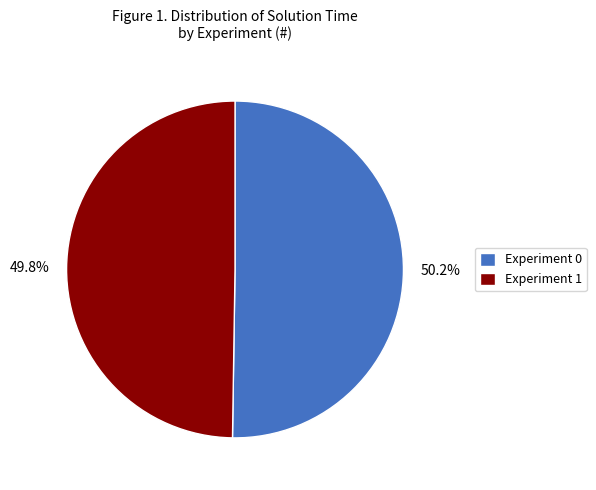

Count the number of slices in the pie.

2